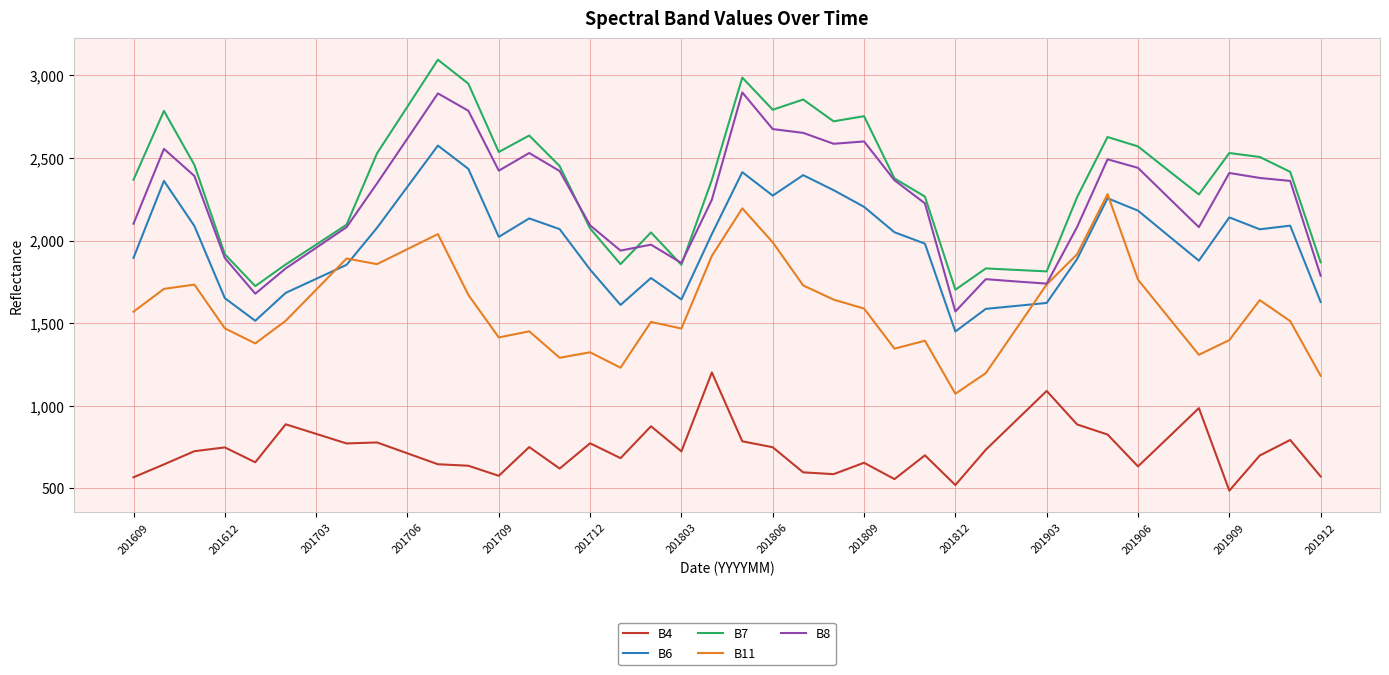

What is the maximum value for B8?

2897